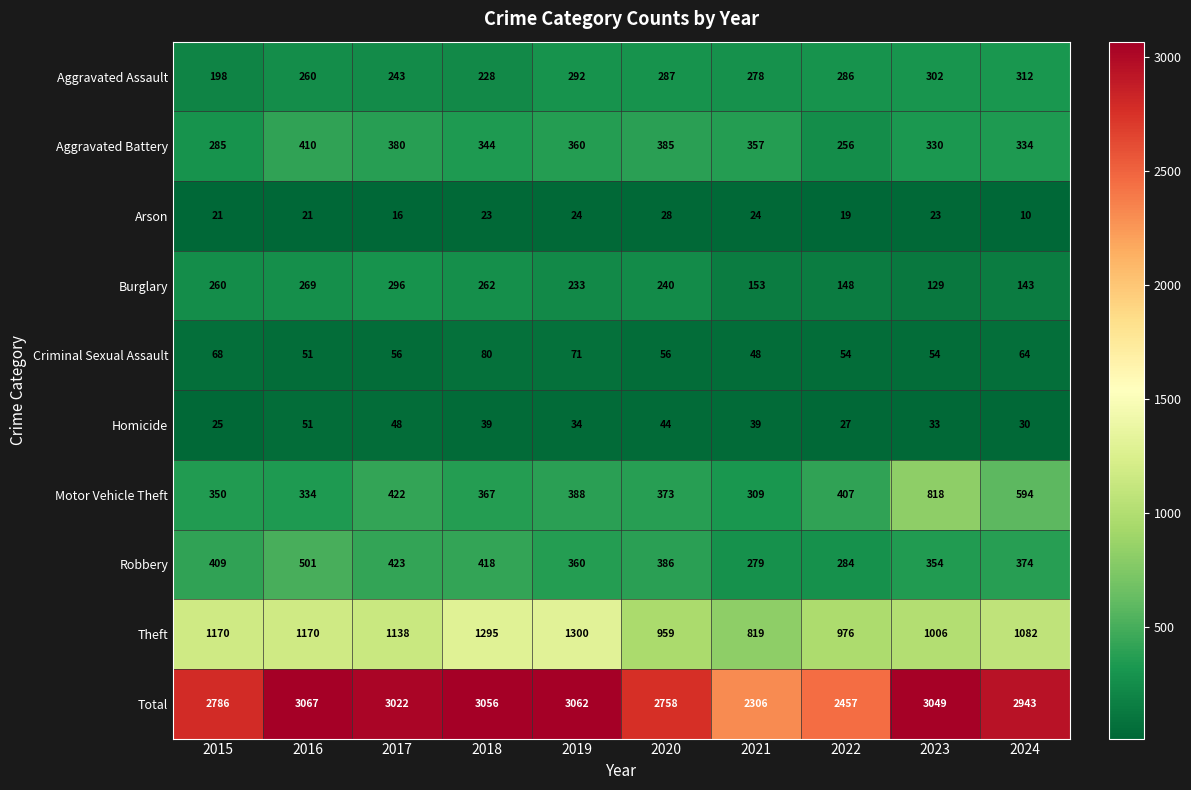

What is the approximate value of Aggravated Battery at 2016, to the nearest 5?

410